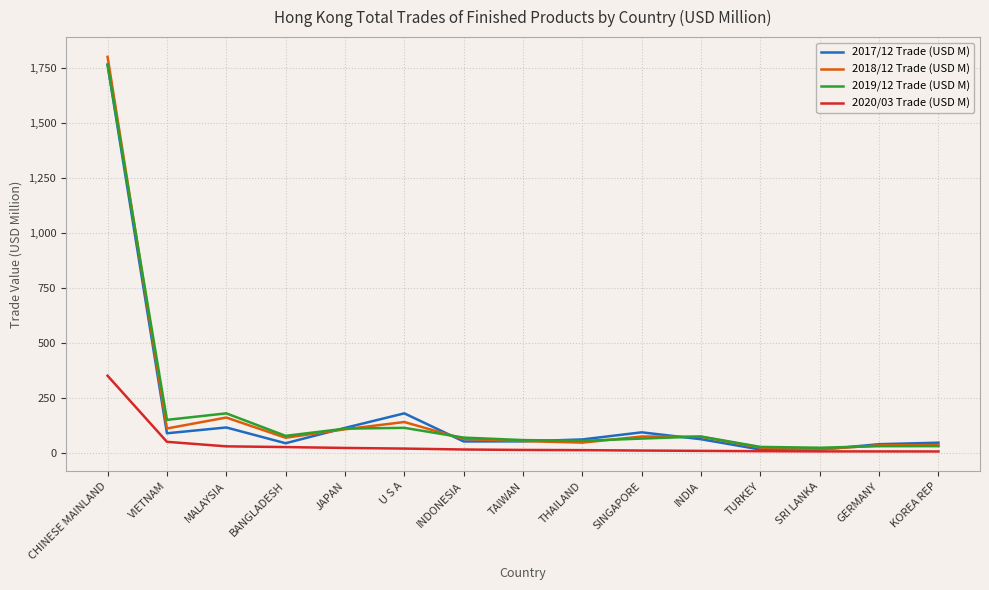

What position from the left is U S A?

6